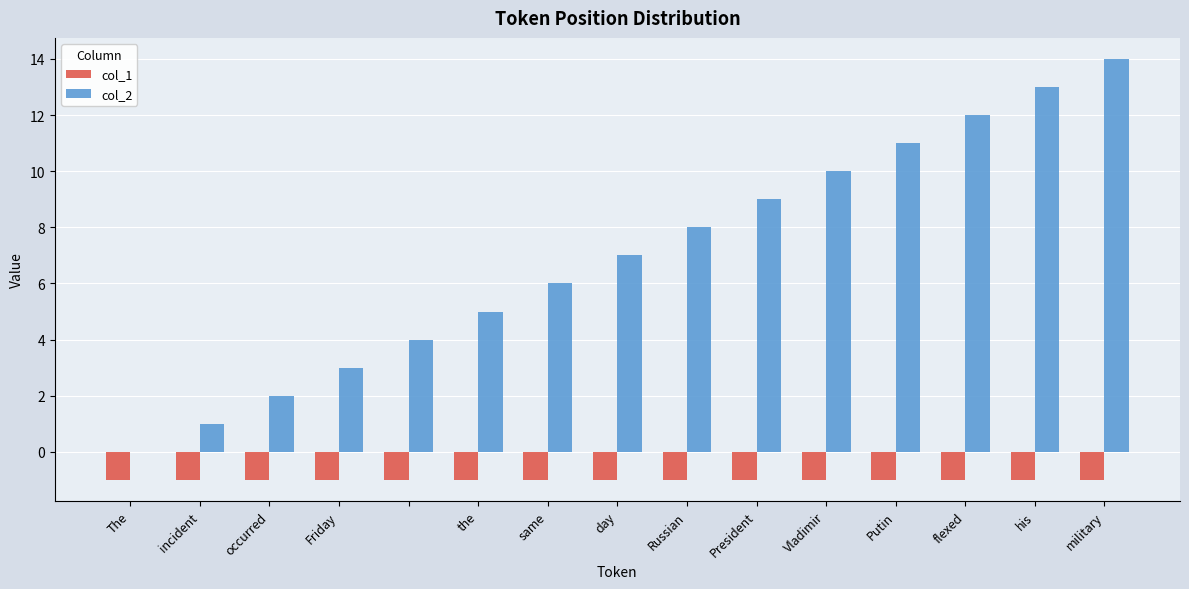

What is the sum of all col_1 values?

-15